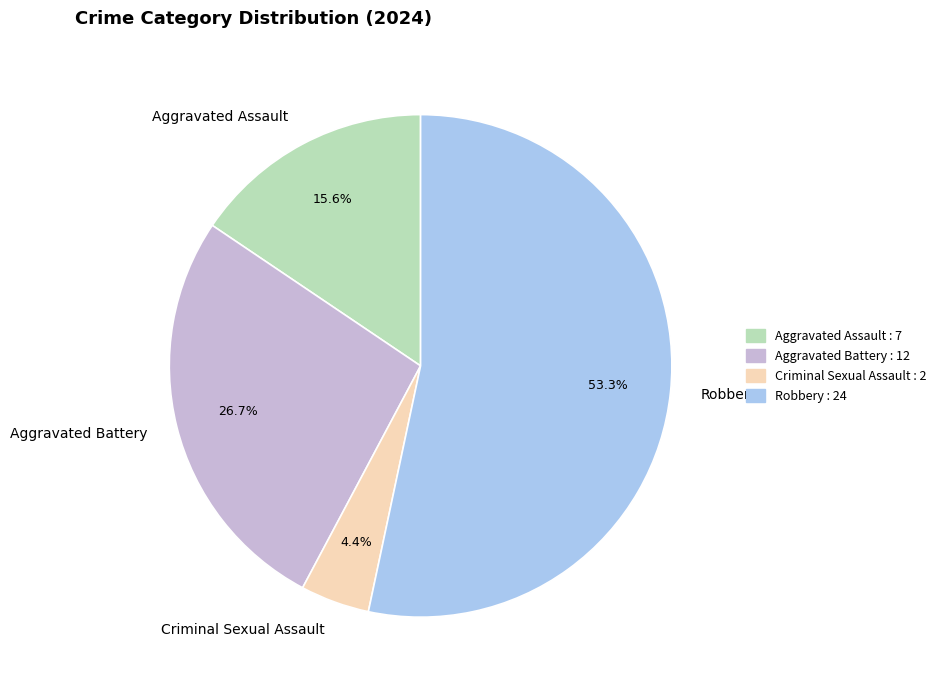

How many slices are in this pie chart?

4